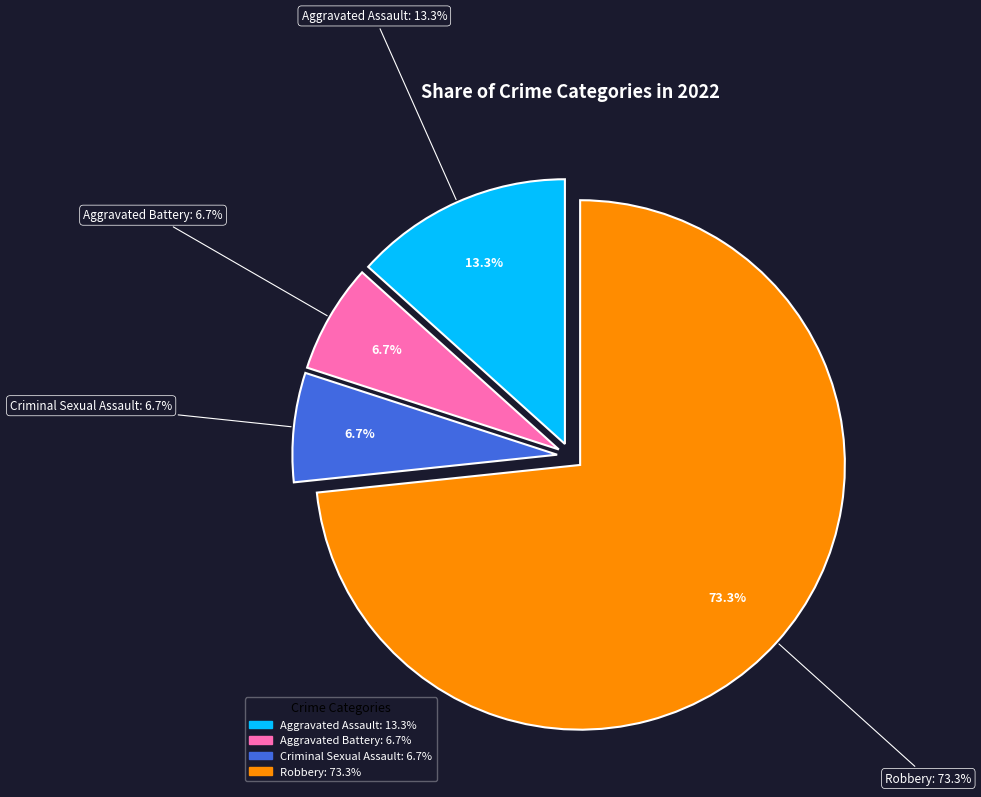

Does Robbery account for over 50% of the chart?

Yes